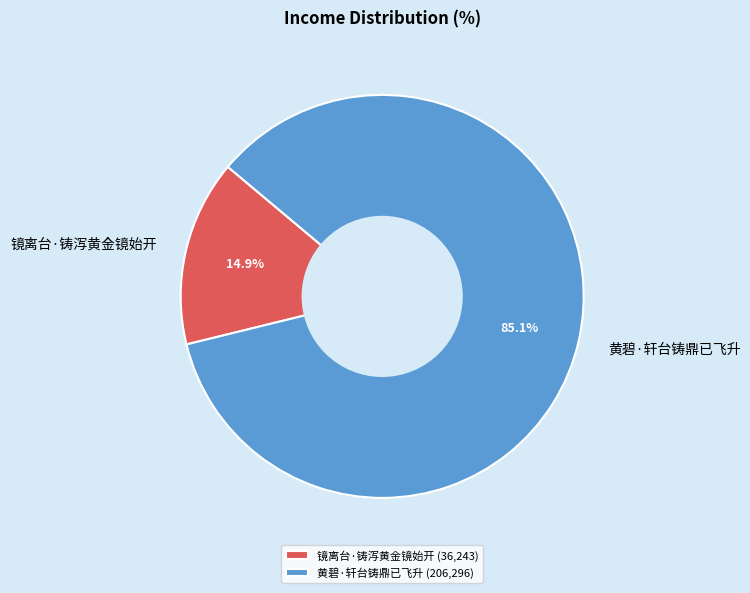

Count the number of slices in the pie.

2